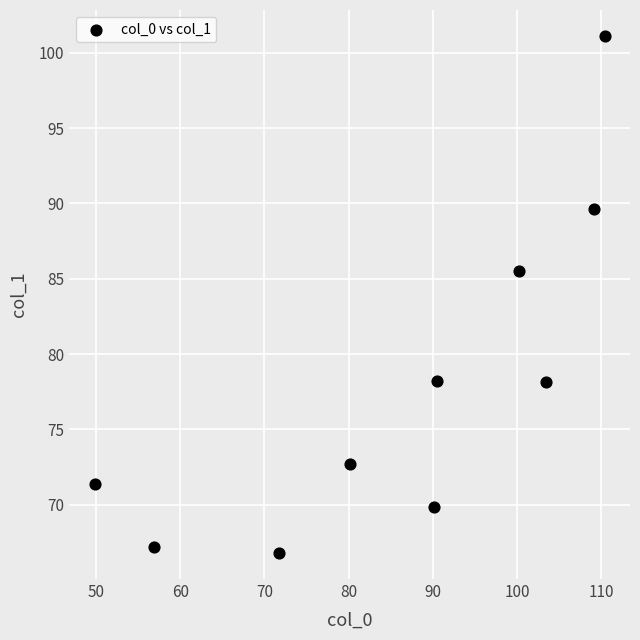

What is the range of Y values (max minus min)?

34.3